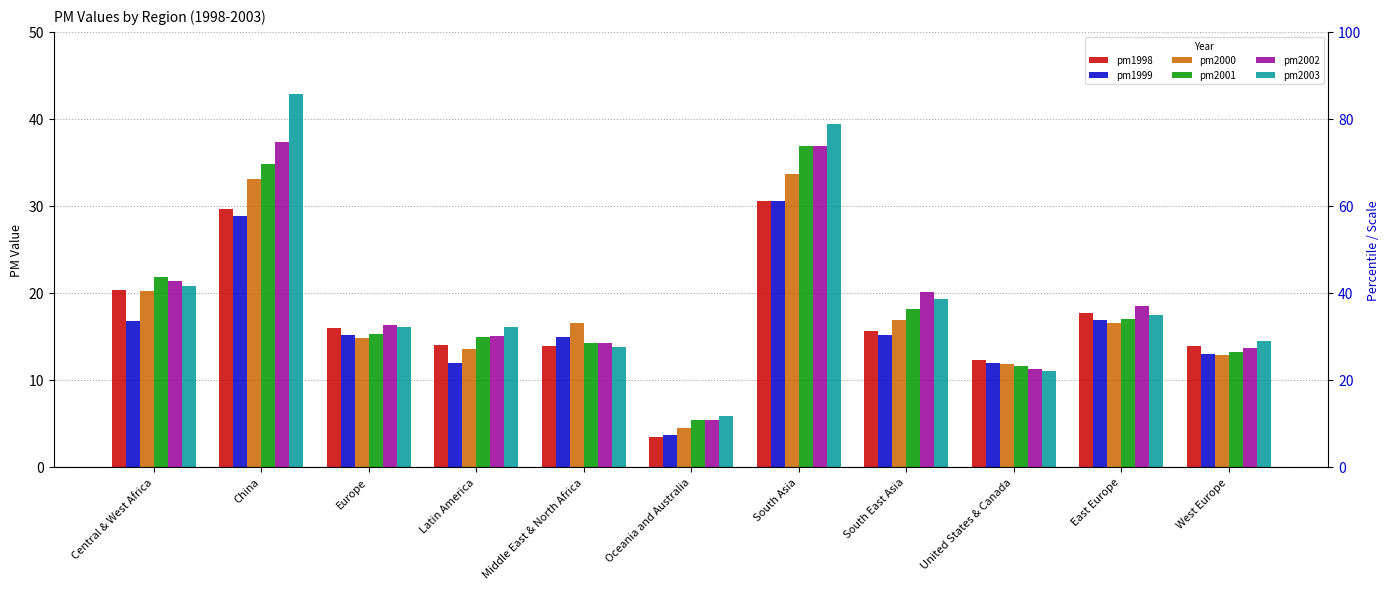

Which has a higher value, Latin America or East Europe?

East Europe